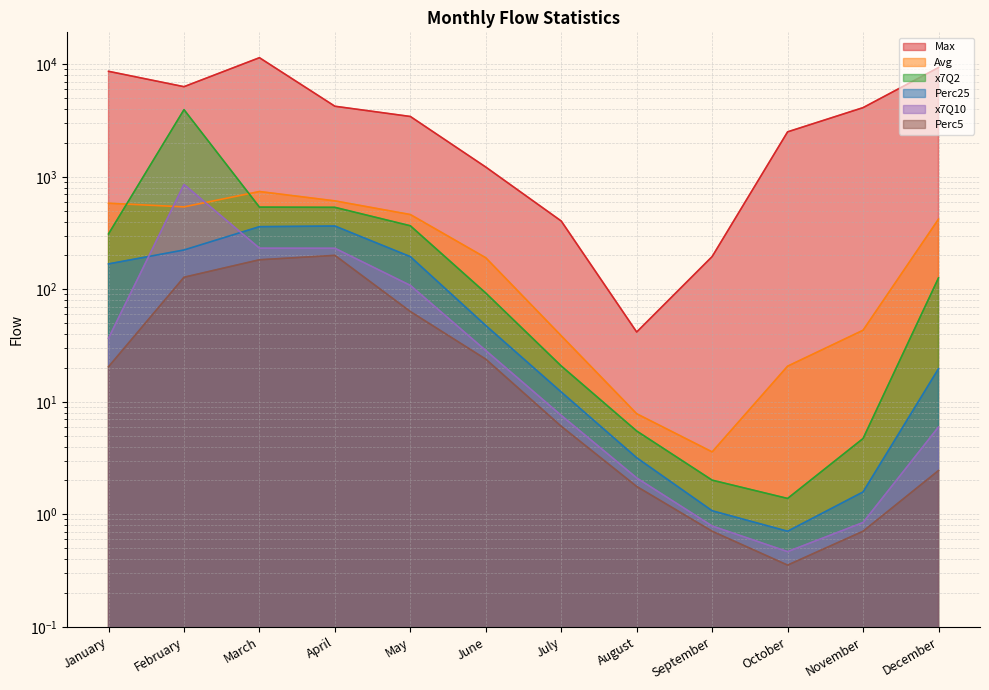

At December, list the series in order from smallest to largest.

Perc5, x7Q10, Perc25, x7Q2, Avg, Max